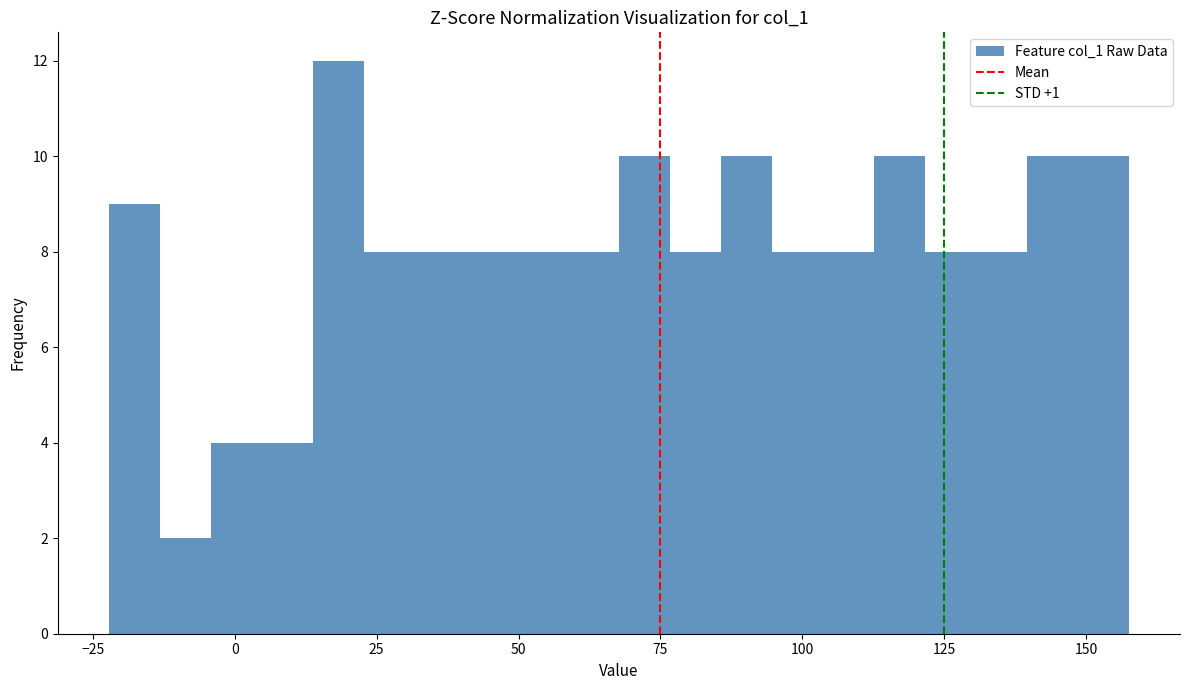

Around what value on the x-axis is the tallest bar? Give the approximate position of its centre, as read against the axis.

20